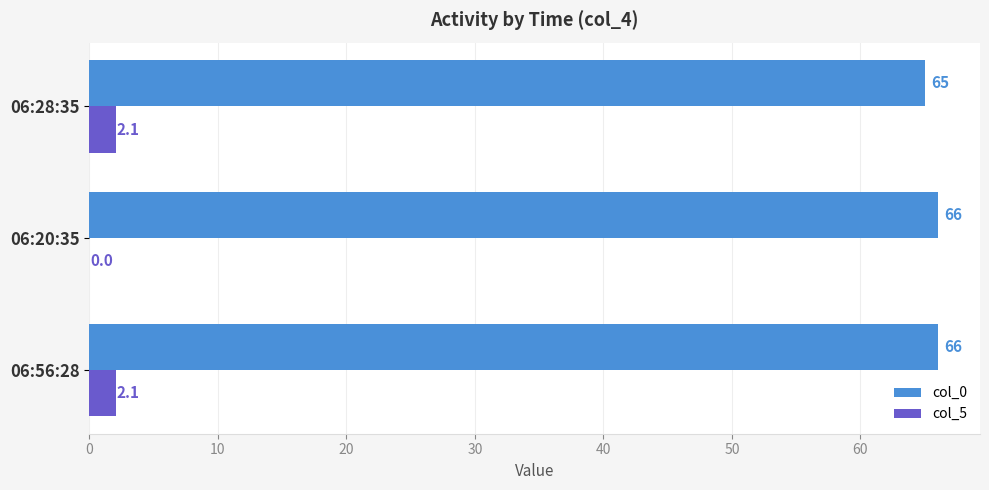

What is the sum of all col_0 values?

197.0